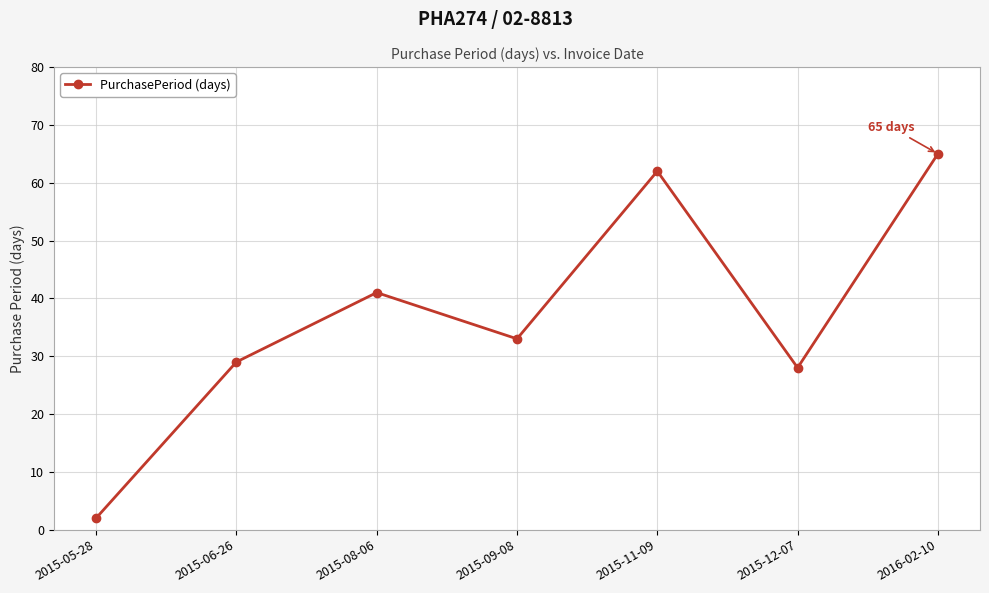

What is the change in value from 2015-09-08 to 2016-02-10?

+32